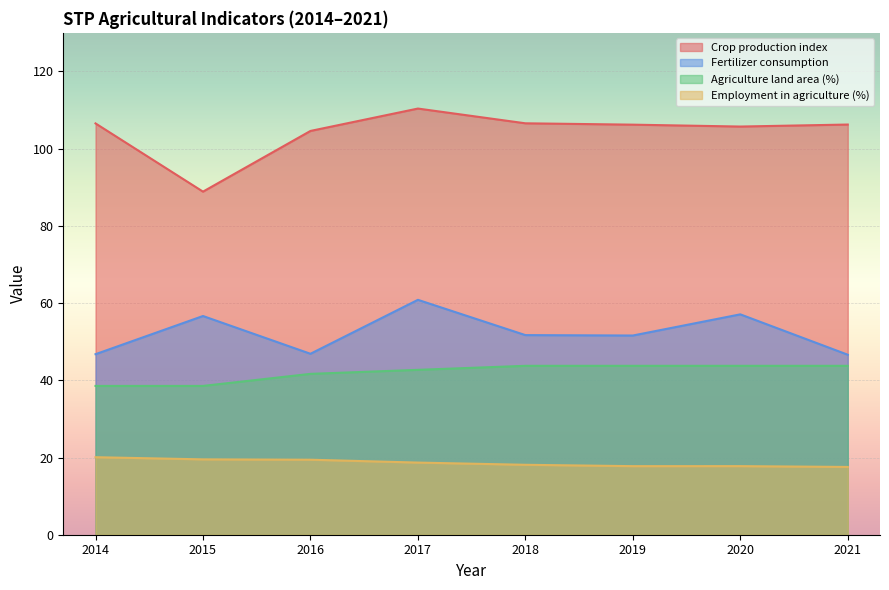

What is the difference between the maximum and minimum values in the Fertilizer consumption series?

14.2